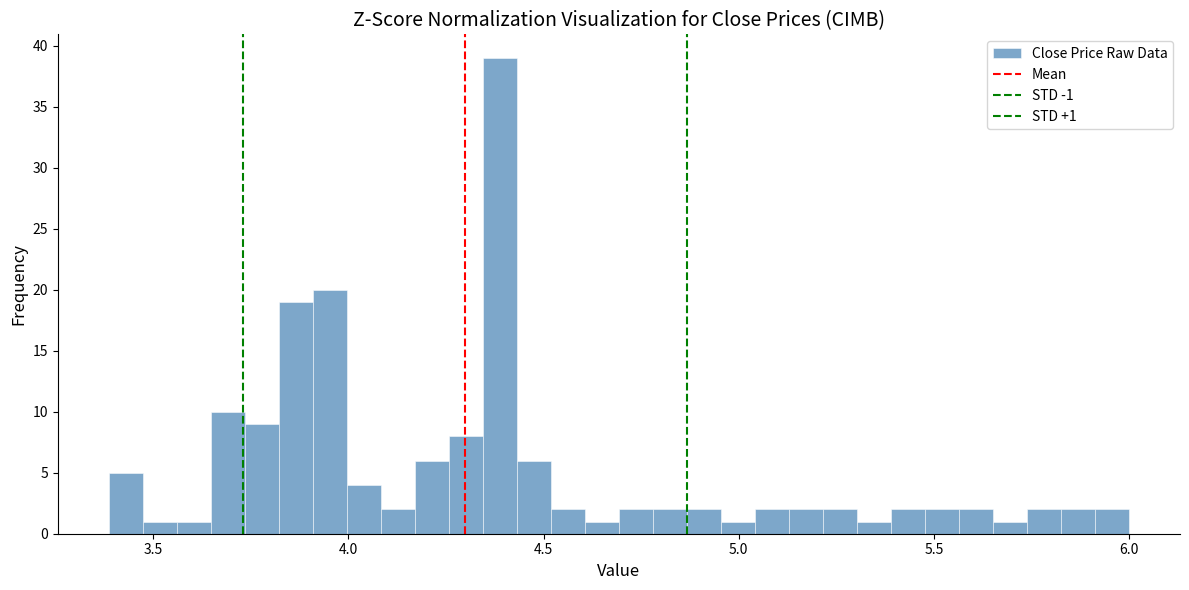

Around what value on the x-axis is the tallest bar? Give the approximate position of its centre, as read against the axis.

4.40